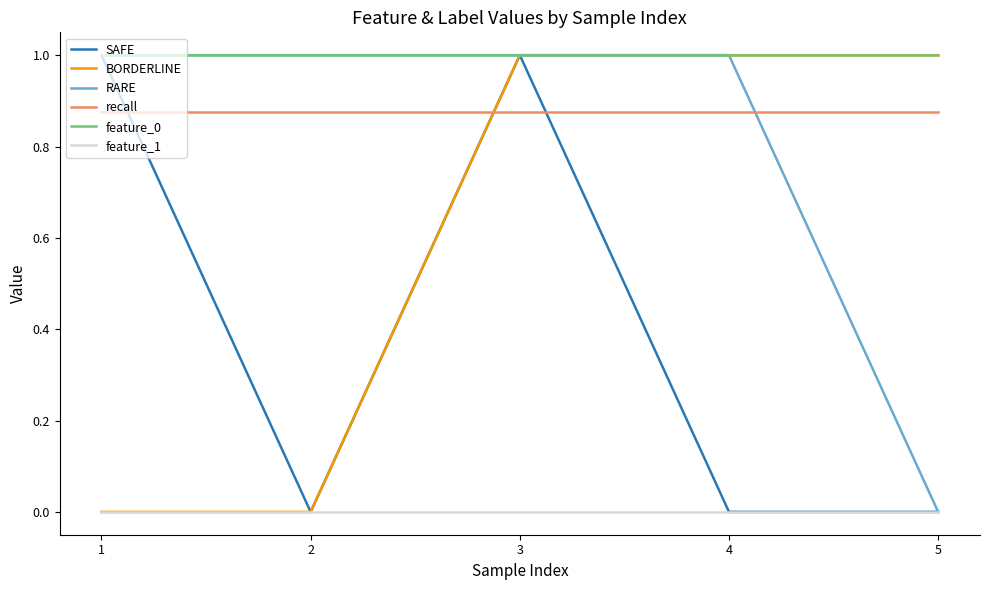

True or false: feature_0 has a value of 1.0 at 2.

True